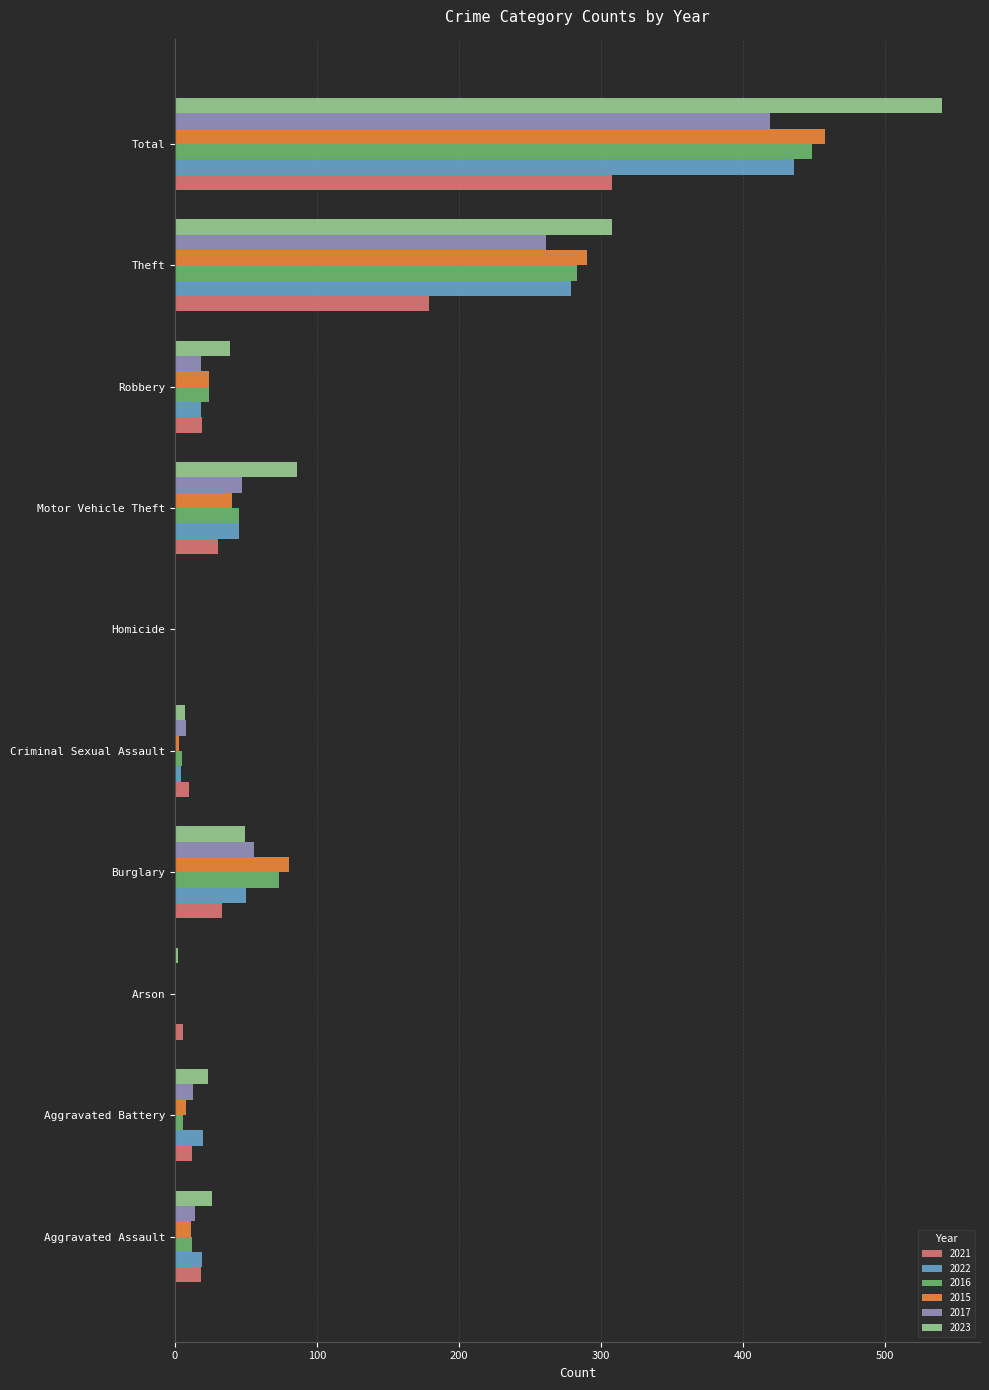

The 2023 series shows 401 at Theft. True or false?

False